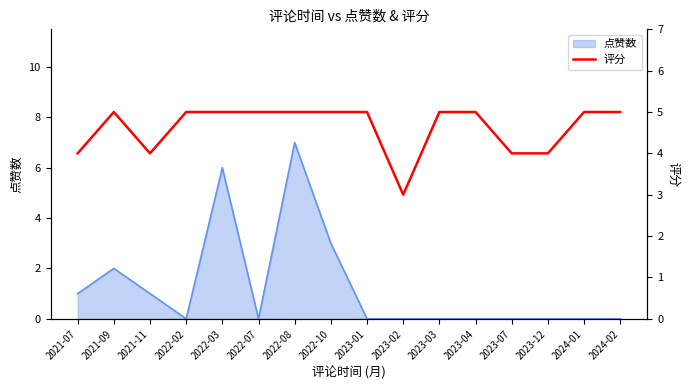

What position from the left is 2021-09?

2